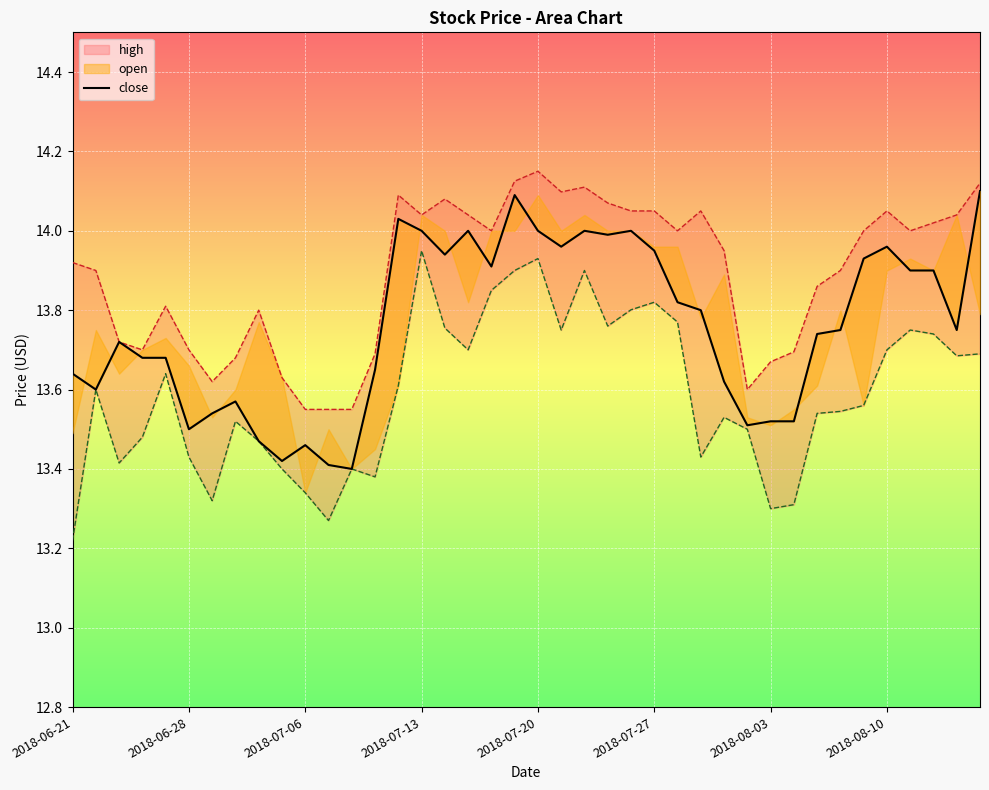

How many points are higher than both their immediate neighbors (excluding endpoints)?

9